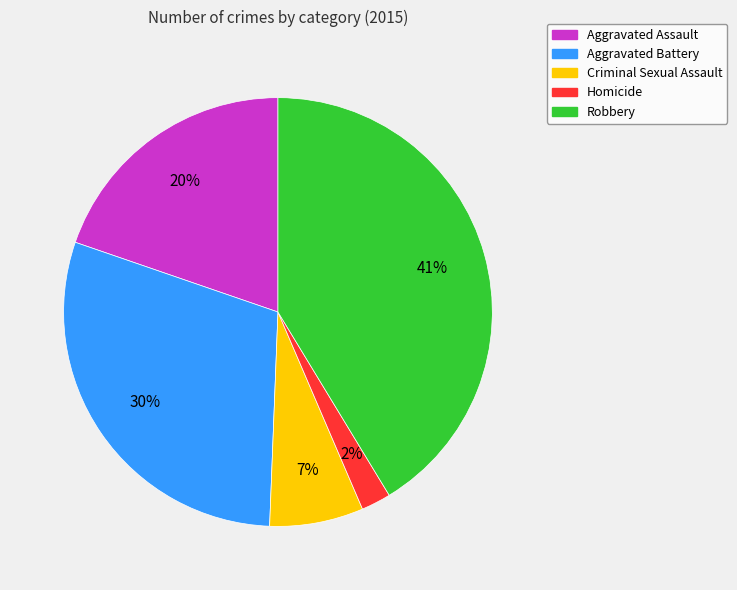

Rank the categories by value from lowest to highest.

Homicide, Criminal Sexual Assault, Aggravated Assault, Aggravated Battery, Robbery